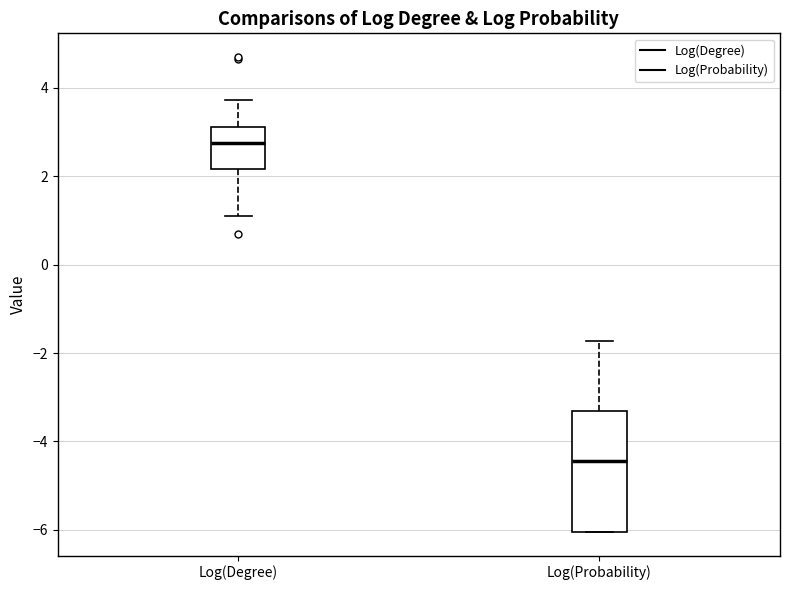

Reading left to right, read every box against the y-axis: the position of its median line, the range the box covers, and the ends of its whiskers. The values are not printed on the chart, so give them approximately, as read against the axis.

Log(Degree): median 2.8, box 2.2 to 3.2, whiskers 1.0 to 3.8
Log(Probability): median -4.4, box -6.0 to -3.4, whiskers -6.0 to -1.8